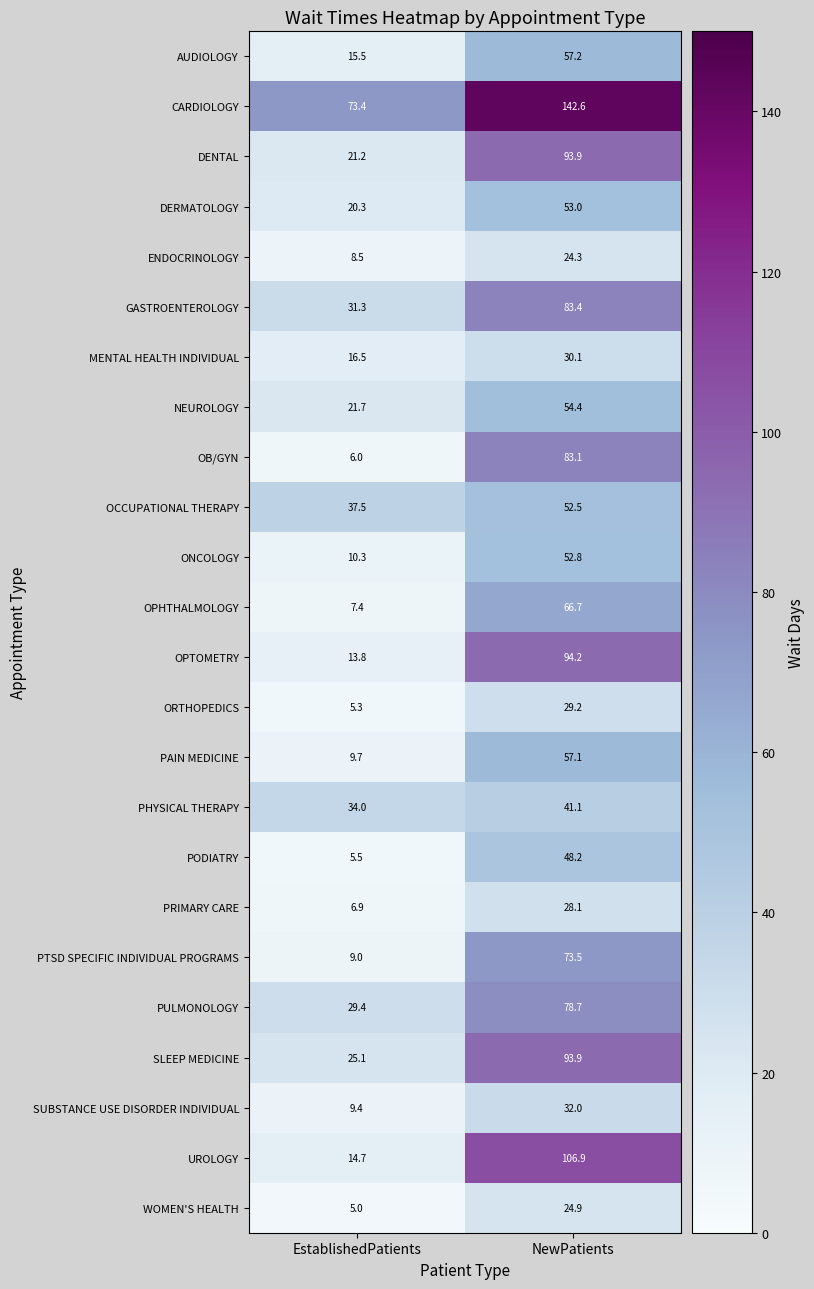

Rank the series at EstablishedPatients from highest to lowest value.

CARDIOLOGY, OCCUPATIONAL THERAPY, PHYSICAL THERAPY, GASTROENTEROLOGY, PULMONOLOGY, SLEEP MEDICINE, NEUROLOGY, DENTAL, DERMATOLOGY, MENTAL HEALTH INDIVIDUAL, AUDIOLOGY, UROLOGY, OPTOMETRY, ONCOLOGY, PAIN MEDICINE, SUBSTANCE USE DISORDER INDIVIDUAL, PTSD SPECIFIC INDIVIDUAL PROGRAMS, ENDOCRINOLOGY, OPHTHALMOLOGY, PRIMARY CARE, OB/GYN, PODIATRY, ORTHOPEDICS, WOMEN'S HEALTH